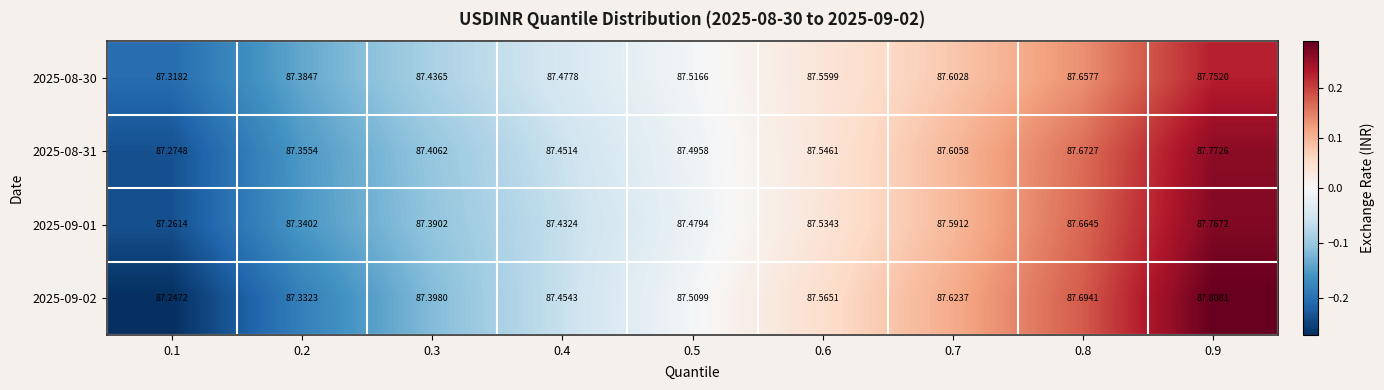

Count the number of data series in this chart.

4